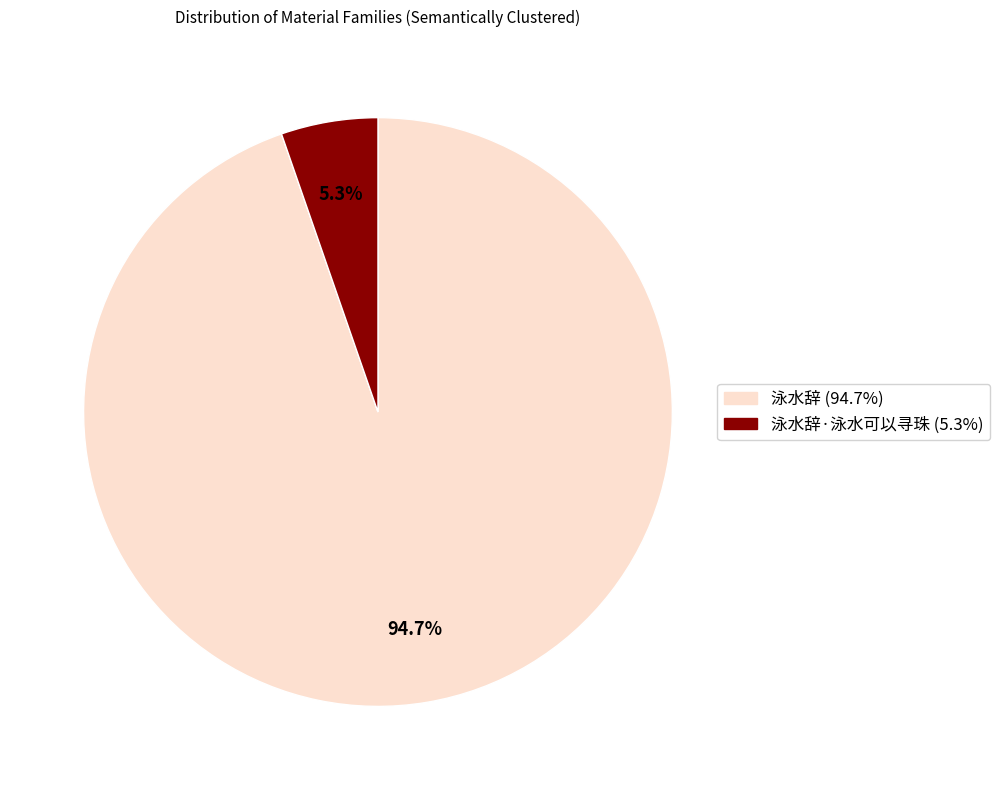

Is there a majority slice in this chart?

Yes